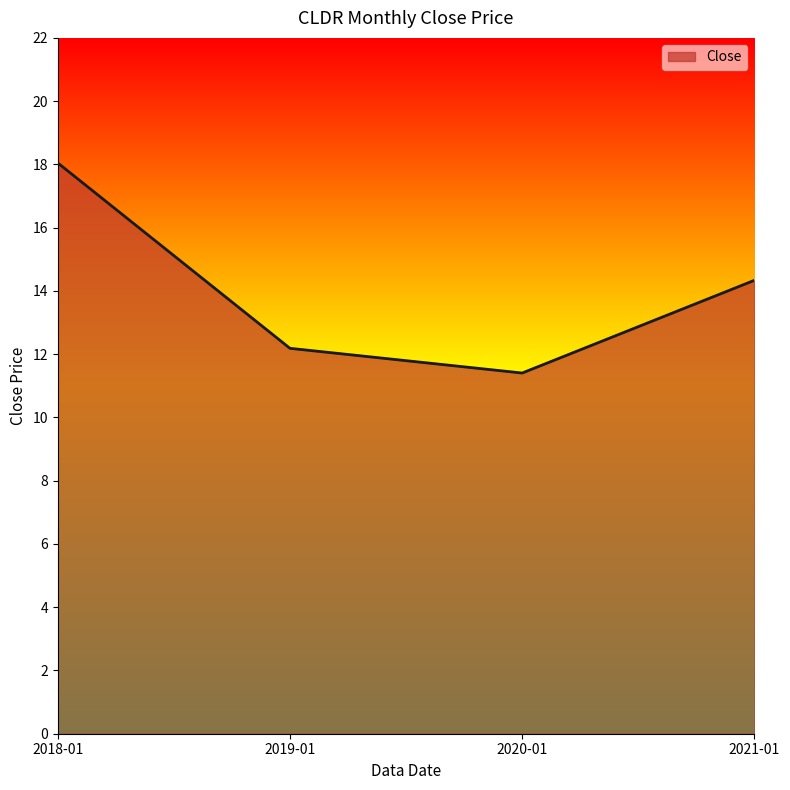

What is the difference between the values at 2021-01 and 2019-01?

2.1